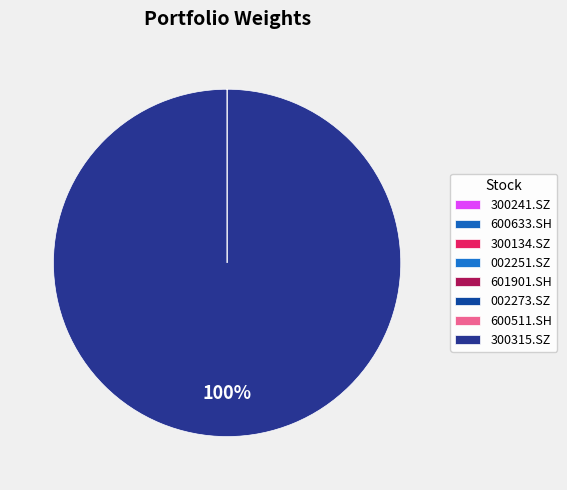

Is the sum of 600511.SH and 601901.SH greater than half?

No